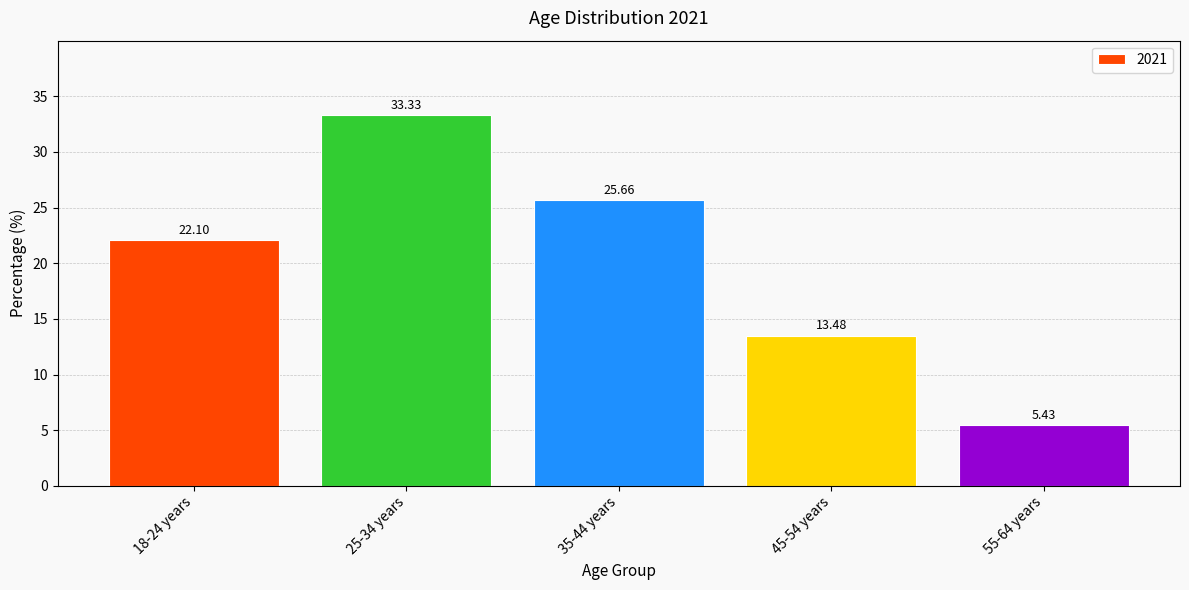

What is the average value?

20.0